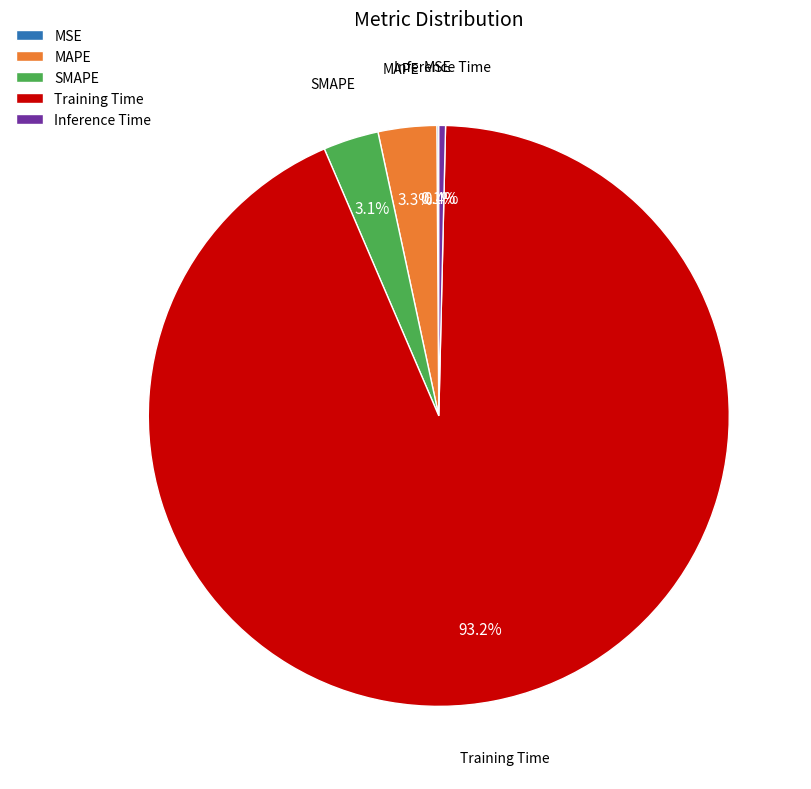

The MAPE slice represents 9% of the pie. True or false?

False